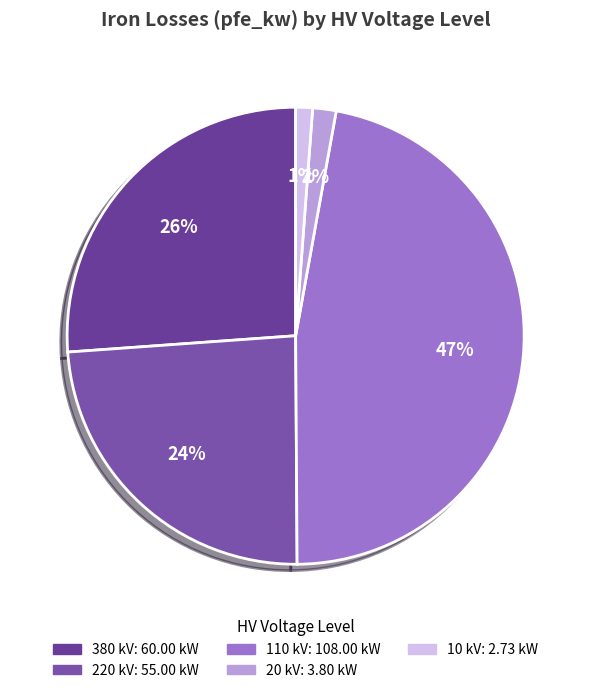

Count the number of slices in the pie.

5